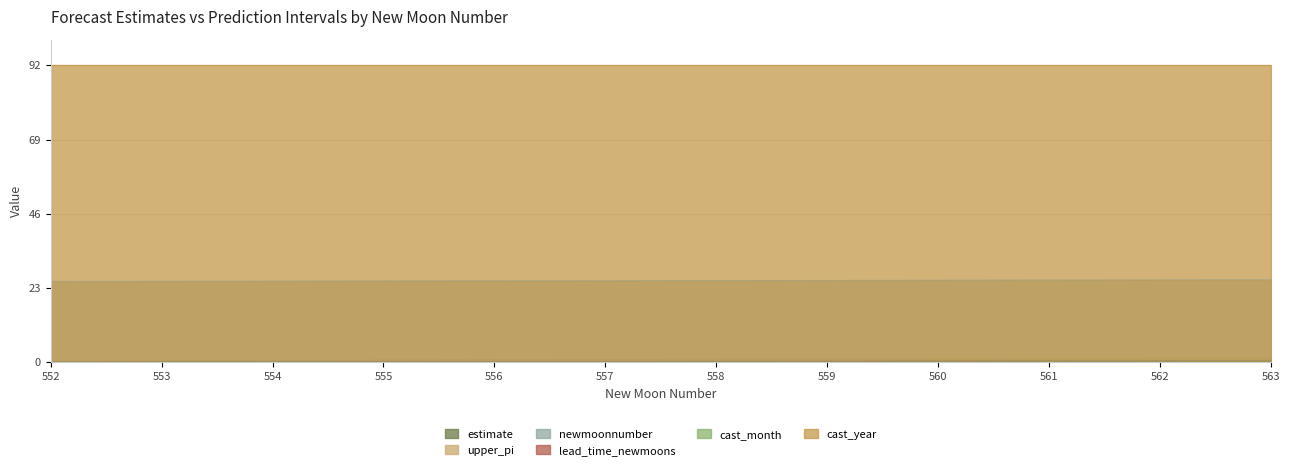

What is the value of the estimate point at the 12th from the left?

25.6